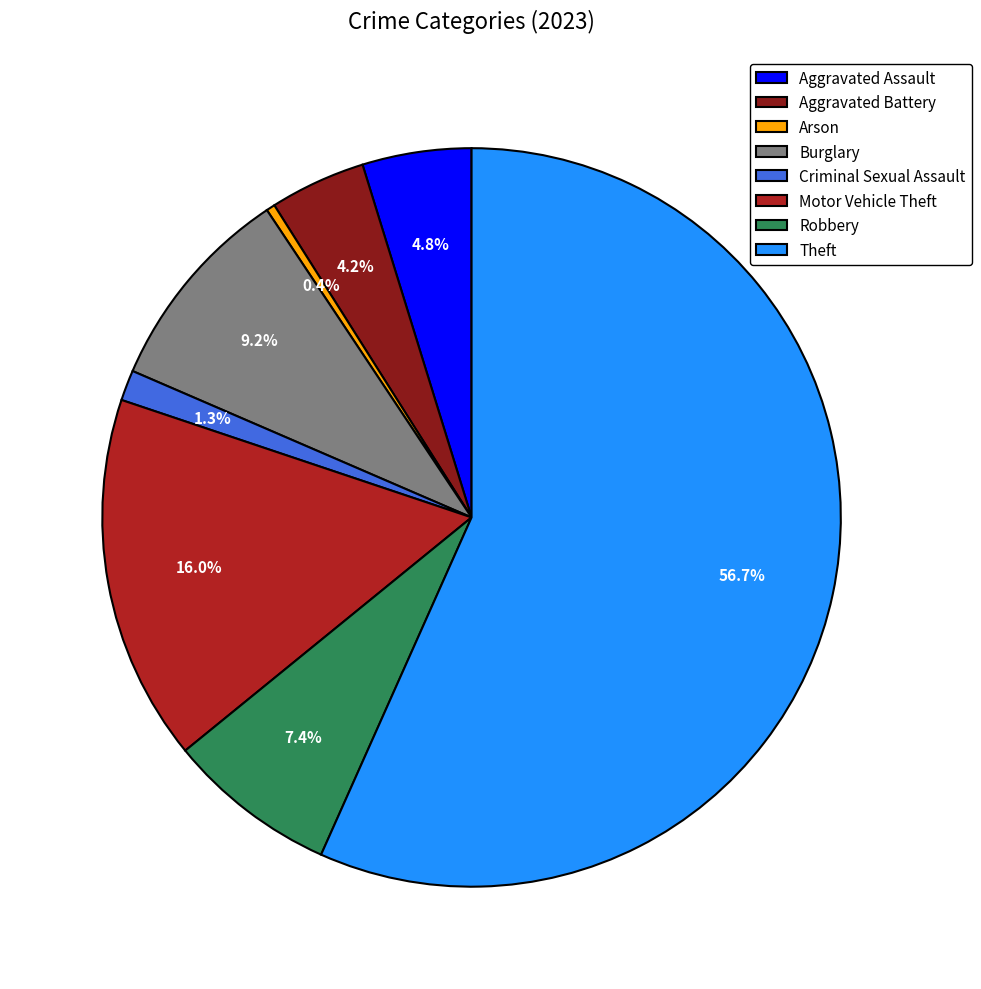

What percentage is the Robbery slice, to the nearest percent?

7%